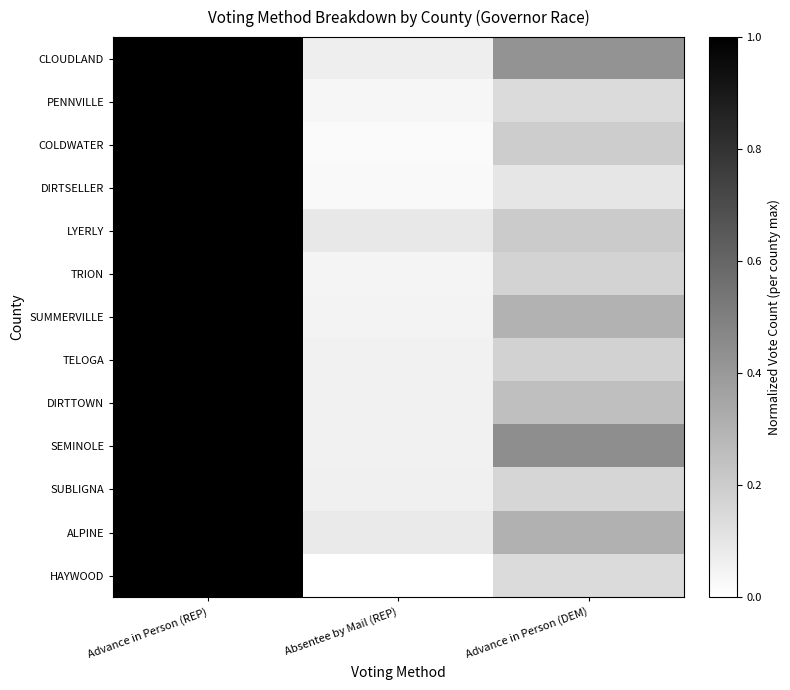

How many series are shown in this chart?

13